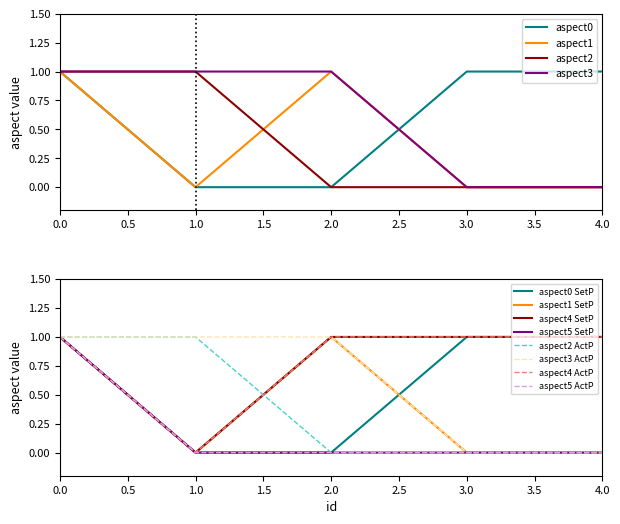

What is the value of the aspect4 point at the 5th from the left?

1